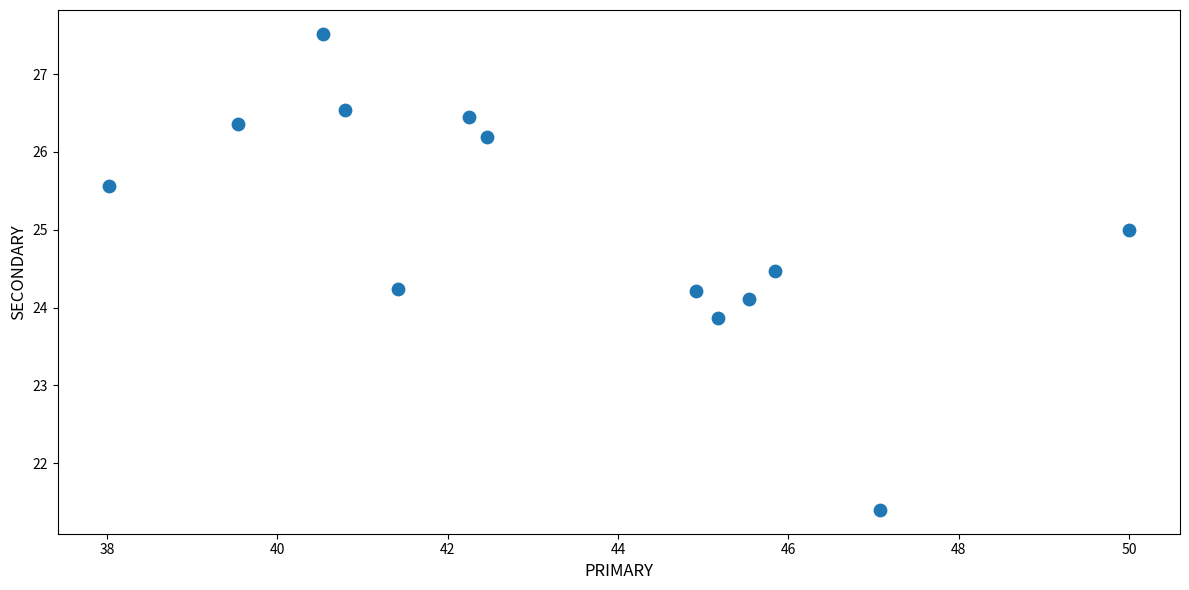

What is the range of Y values (max minus min)?

6.1